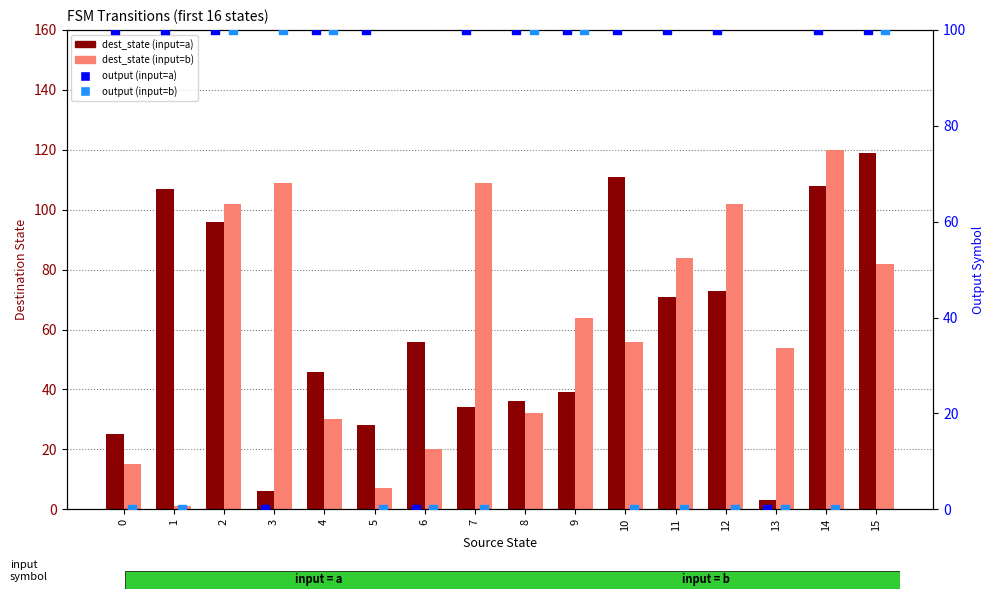

Which series has the widest spread of Y values?

dest_state (input=b)